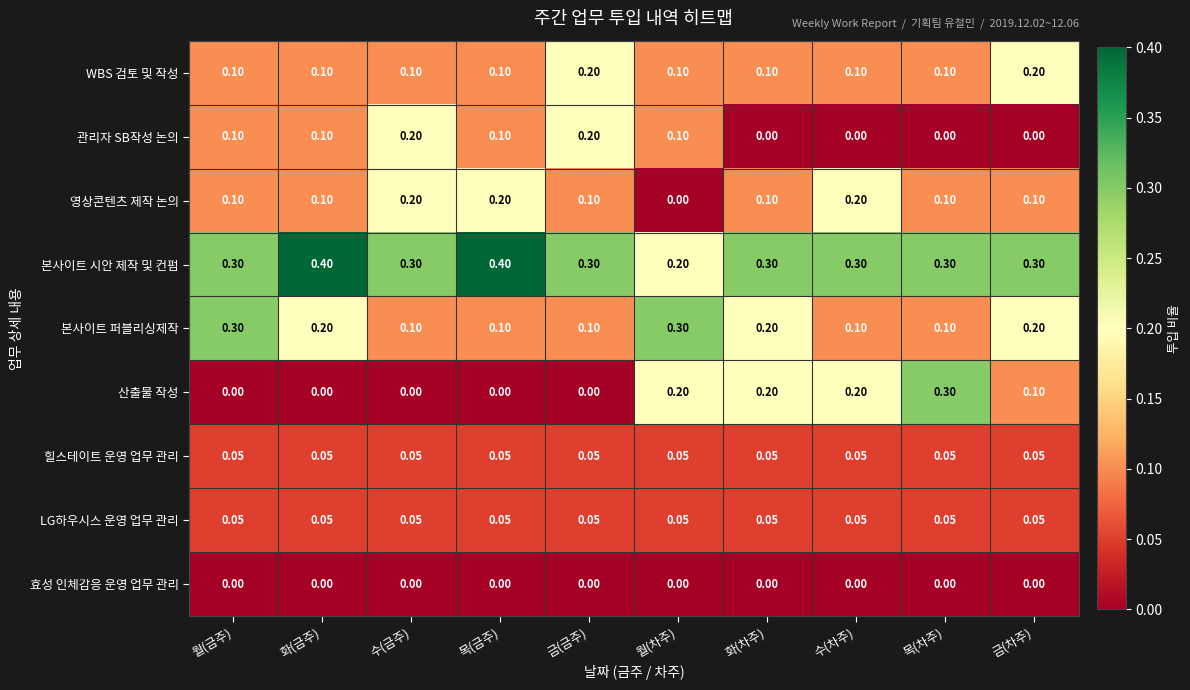

Which series has the largest total across all categories?

본사이트 시안 제작 및 컨펌